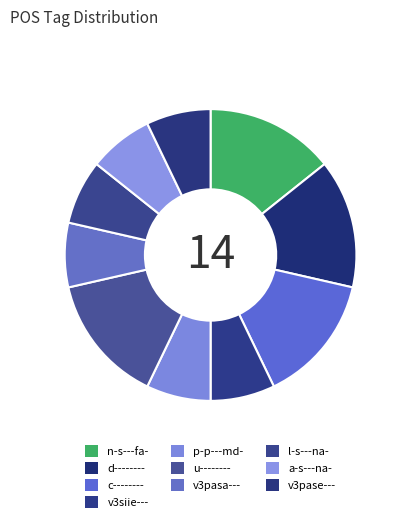

Combined, what portion of the pie is p-p---md- and n-s---fa-?

21.4%